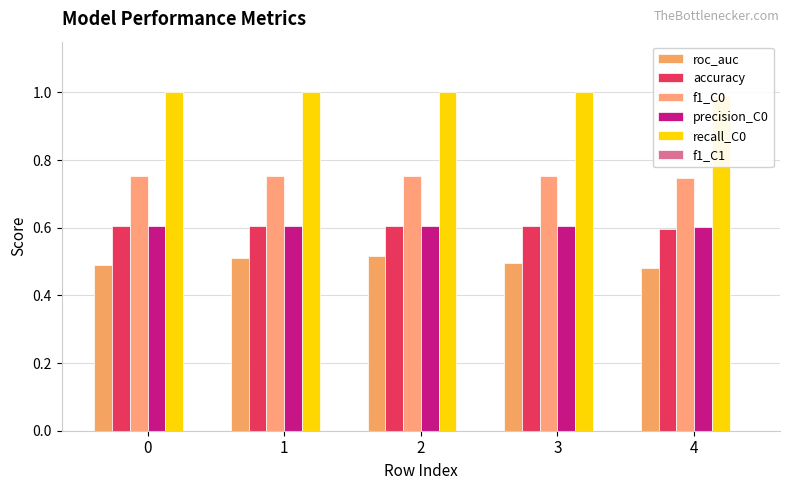

List the labels in order of precision_C0 value, largest first.

0, 1, 2, 3, 4